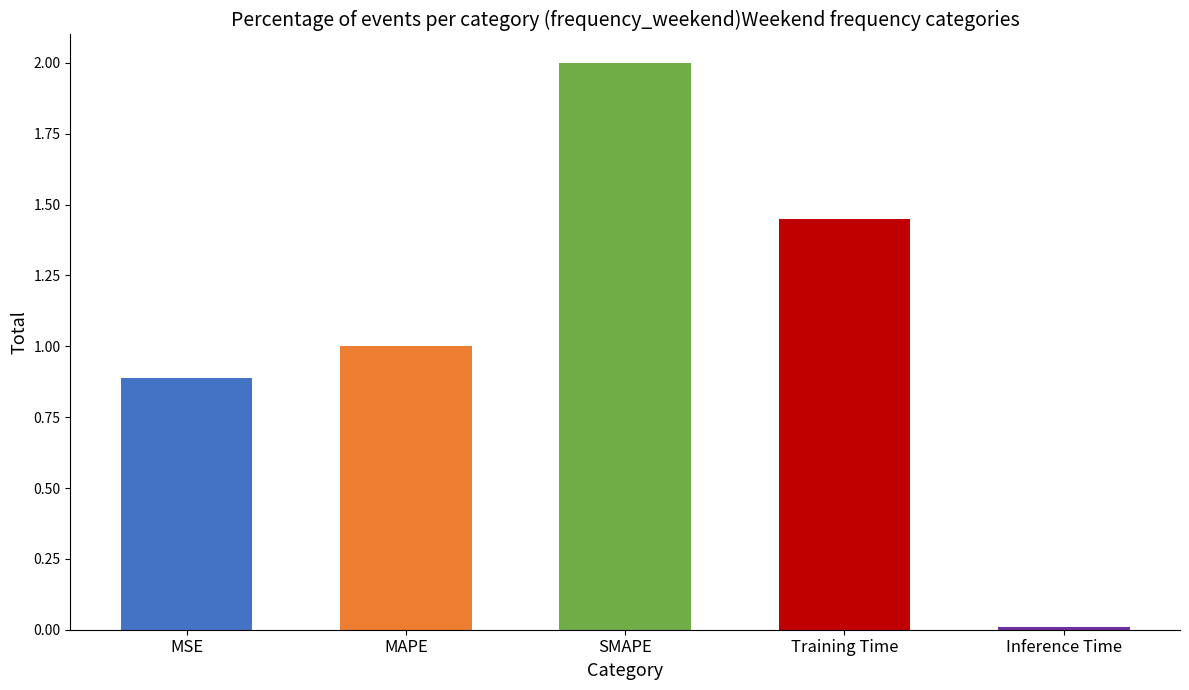

Which has a higher value, Inference Time or MAPE?

MAPE